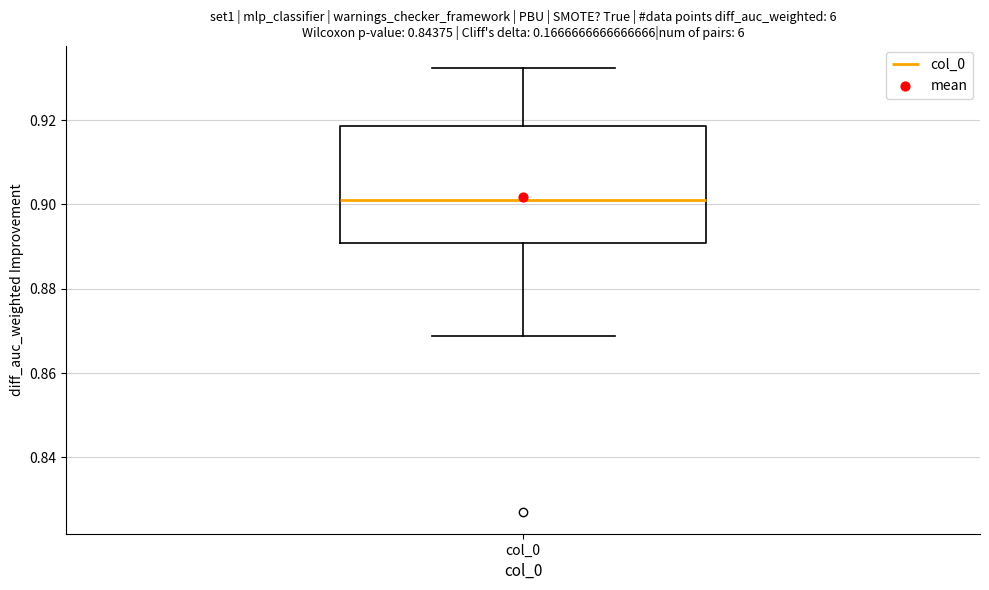

Read this box plot against the y-axis: the position of the median line, the range covered by the box, and the ends of both whiskers. The values are not printed on the chart, so give them approximately, as read against the axis.

median 0.902, box 0.890 to 0.918, whiskers 0.868 to 0.932